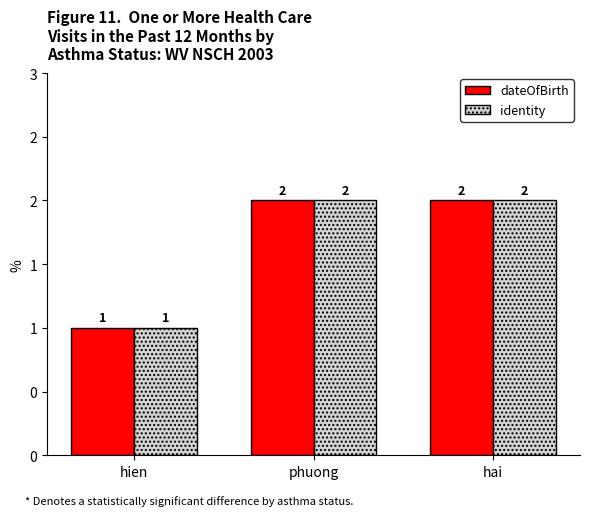

What is the difference between the maximum and minimum values in the identity series?

1